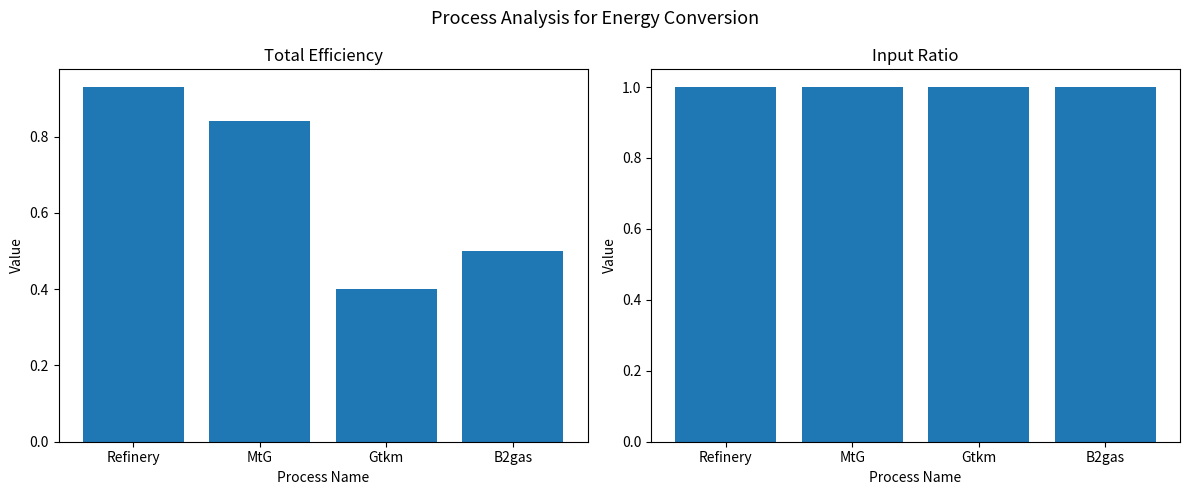

How many distinct data groups are displayed?

2